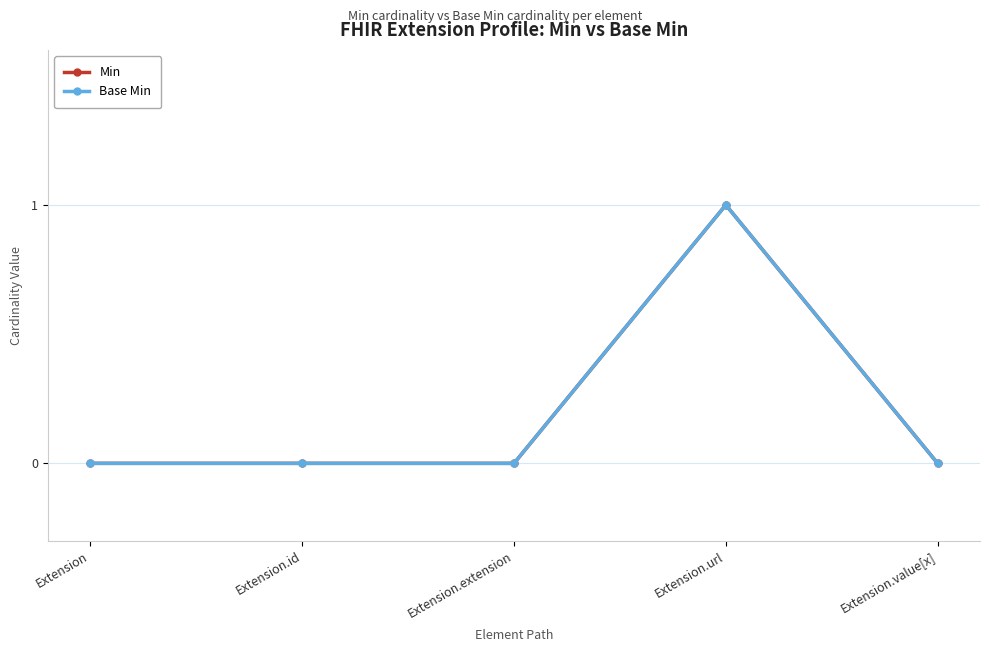

Reading right to left, list all the values displayed in this chart.

Min: 0	1	0	0	0
Base Min: 0	1	0	0	0